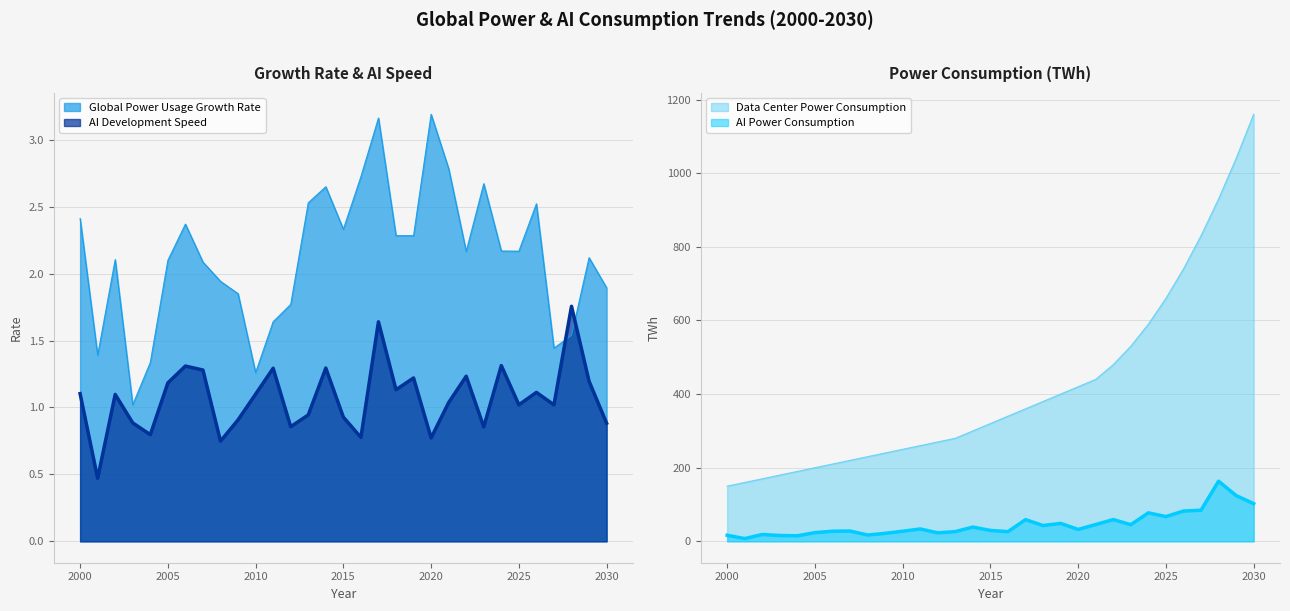

What is the value of the AI Power Consumption point at the 9th from the left?

17.2